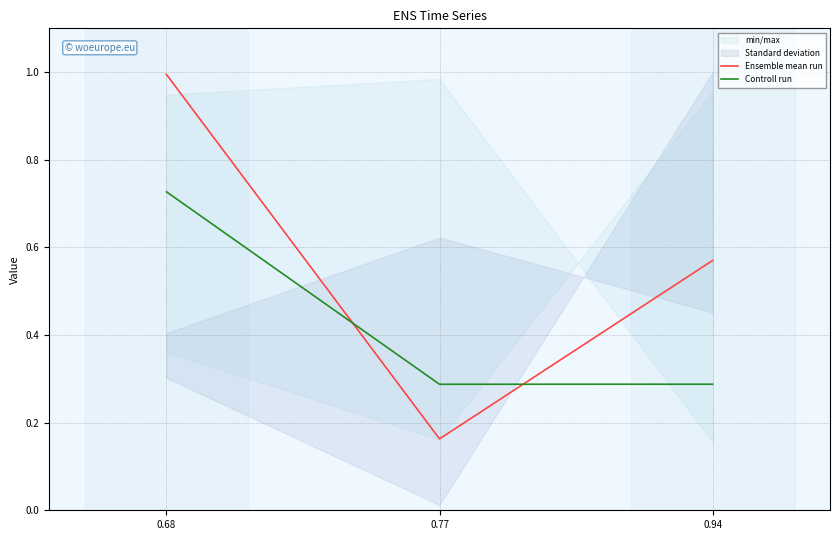

Rank the series at 0.68 from lowest to highest value.

Controll run, Ensemble mean run